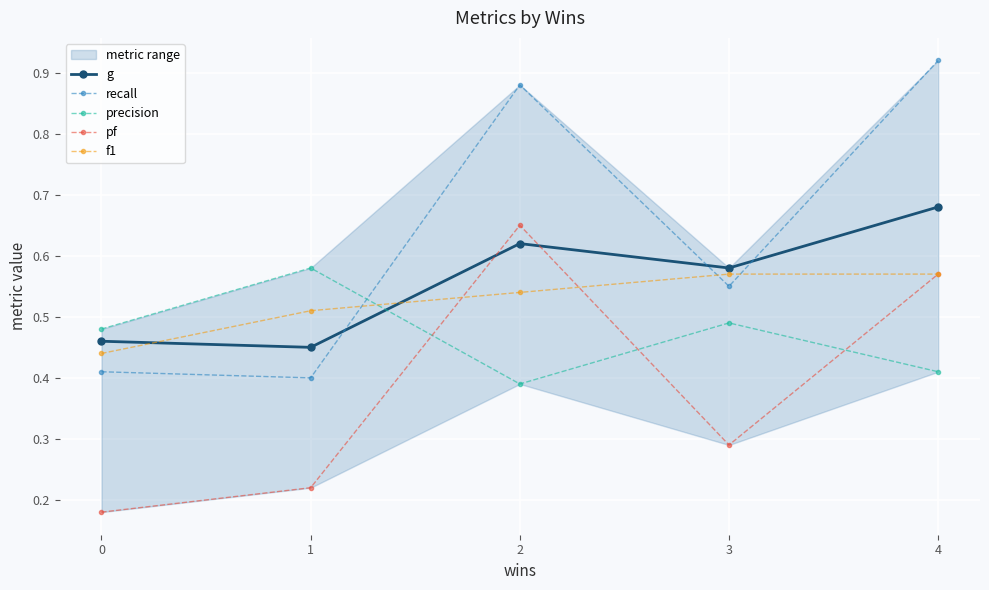

What is the value of the precision point at the 4th from the left?

0.5